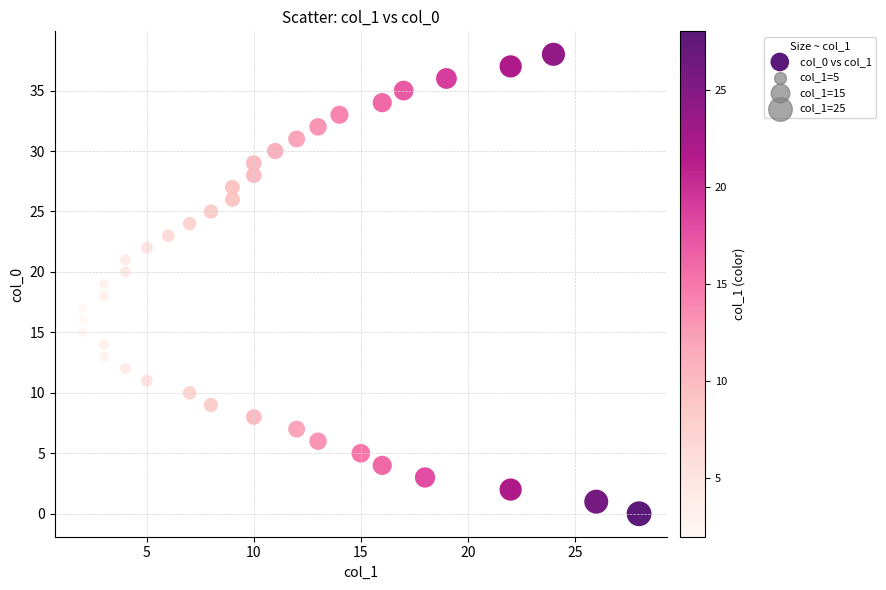

What is the range of Y values (max minus min)?

38